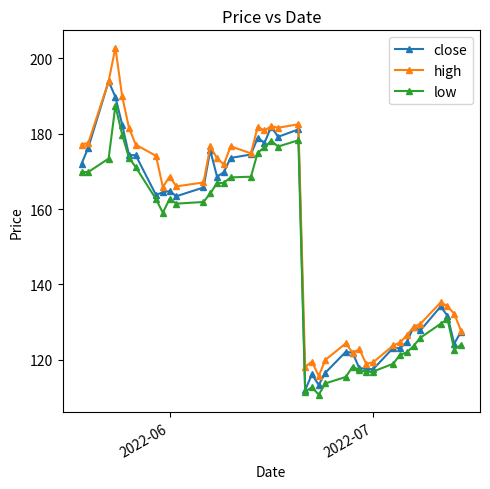

What is the maximum value for close?

193.9